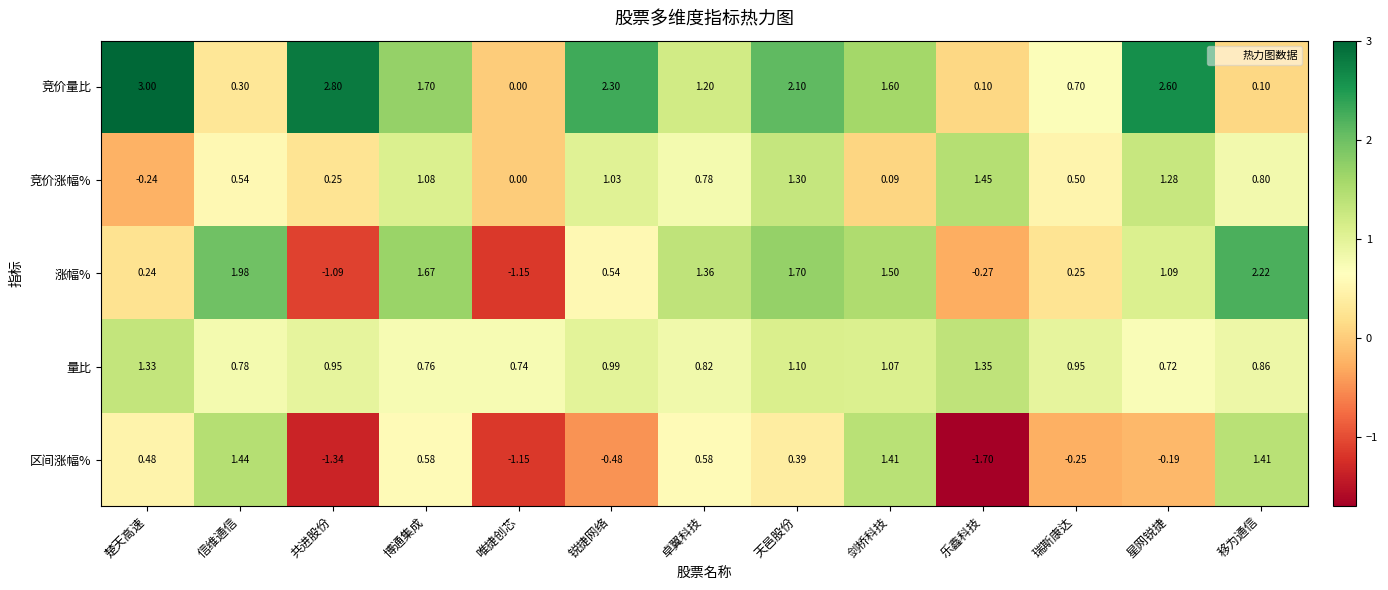

Rank the series by their maximum value, from highest to lowest.

竞价量比, 涨幅%, 竞价涨幅%, 区间涨幅%, 量比